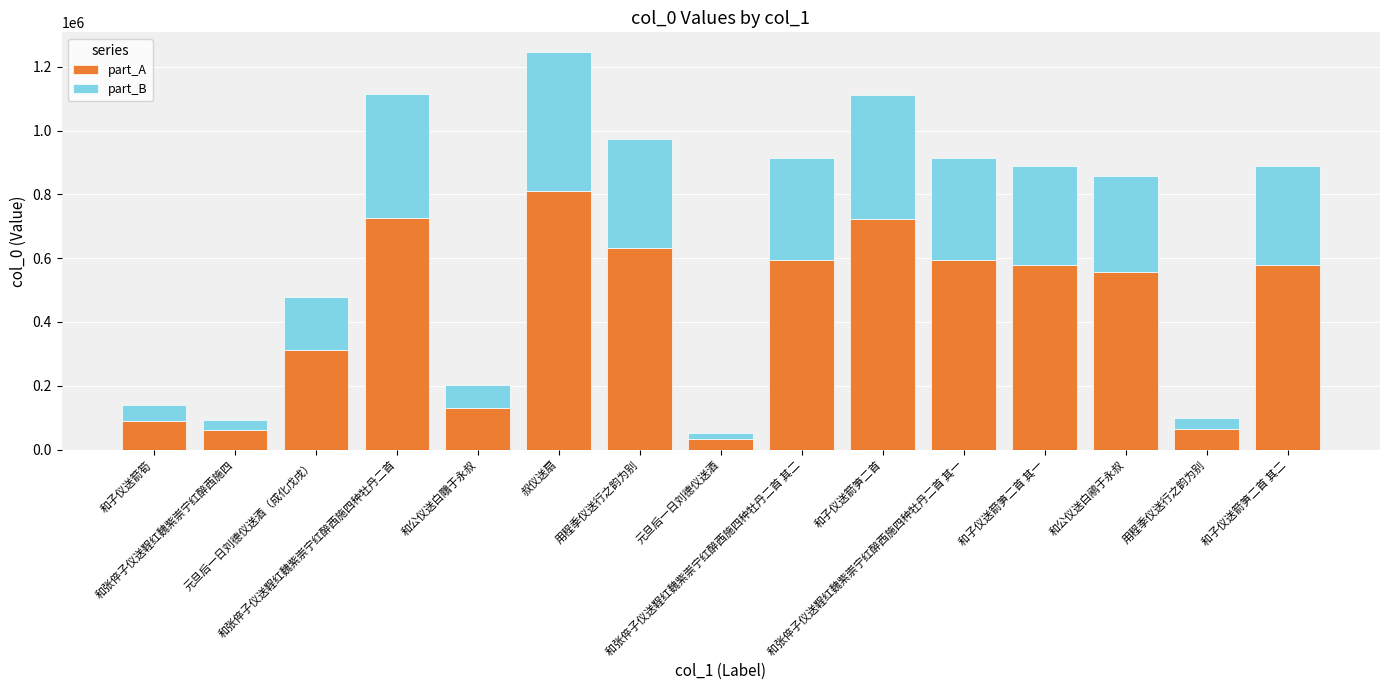

Does the chart contain any negative values?

No